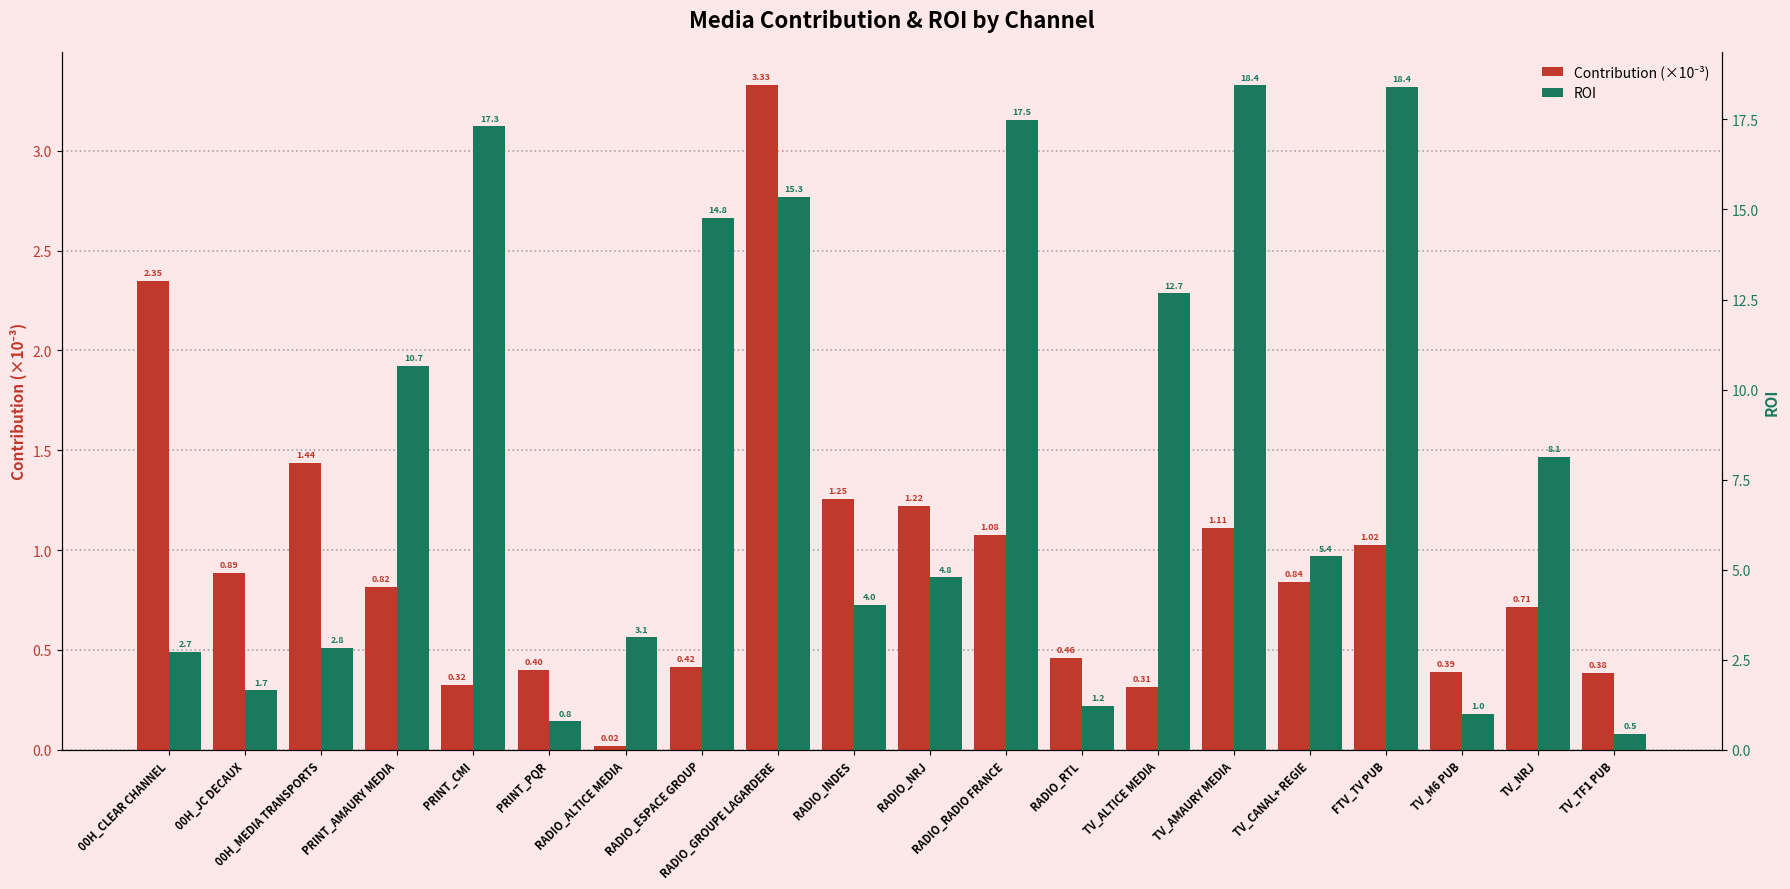

At which category is the sum across all series the highest?

TV_AMAURY MEDIA